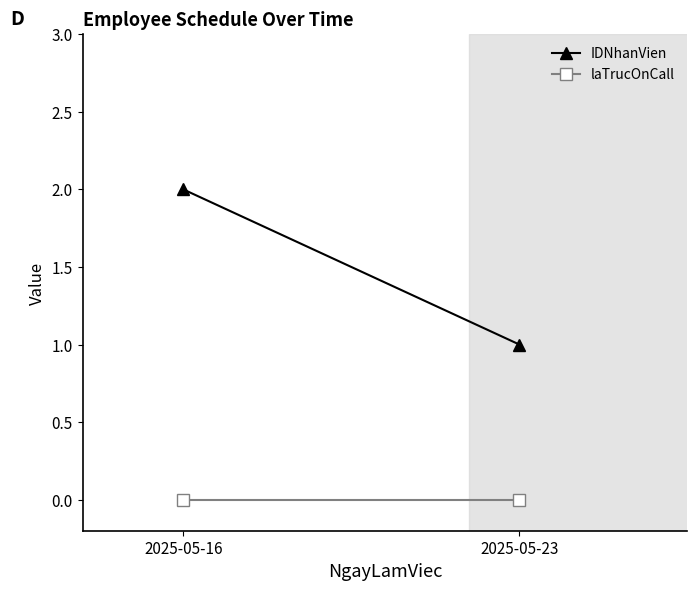

Count the number of categories in the chart.

2